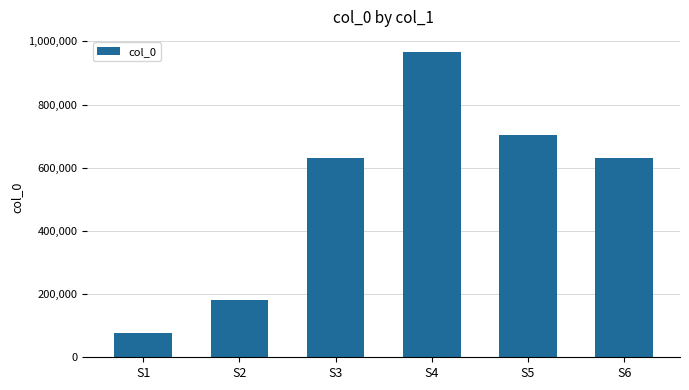

What is the difference between the maximum and minimum values?

888454